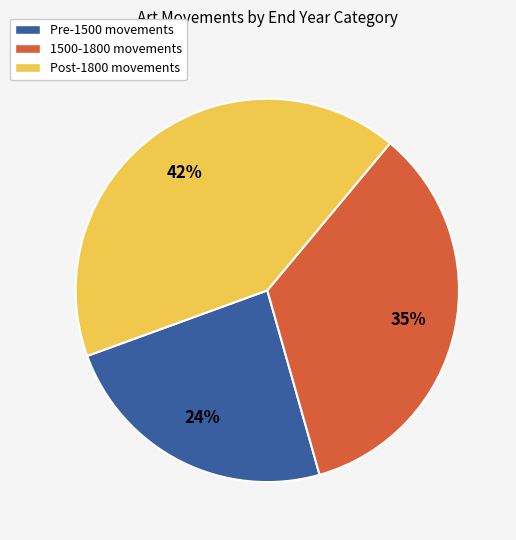

To the nearest percent, what is the average slice percentage?

33%